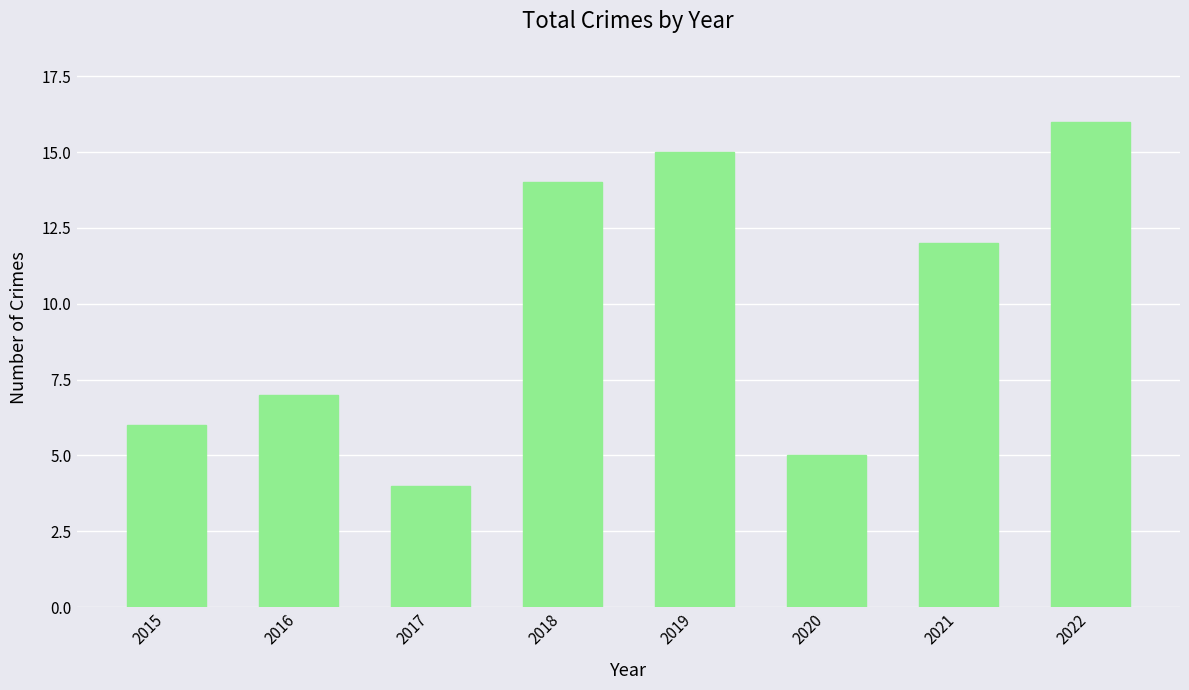

What is the value of the 3rd bar from the left?

4